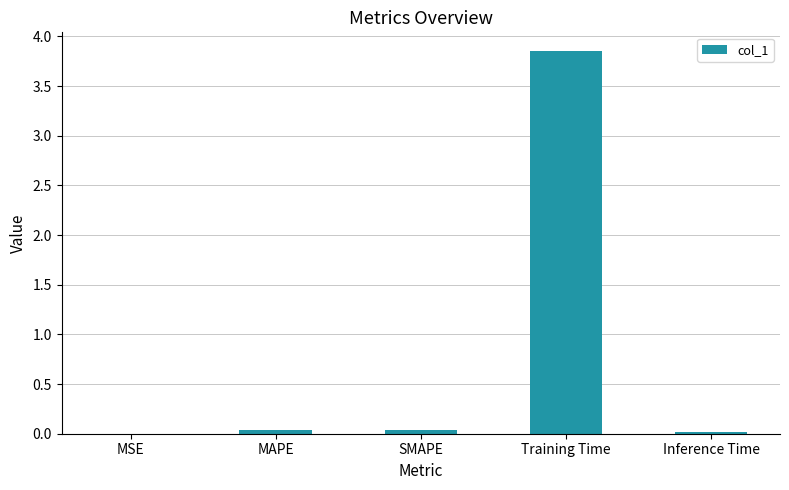

The chart shows a value of 1.6 at Training Time. True or false?

False